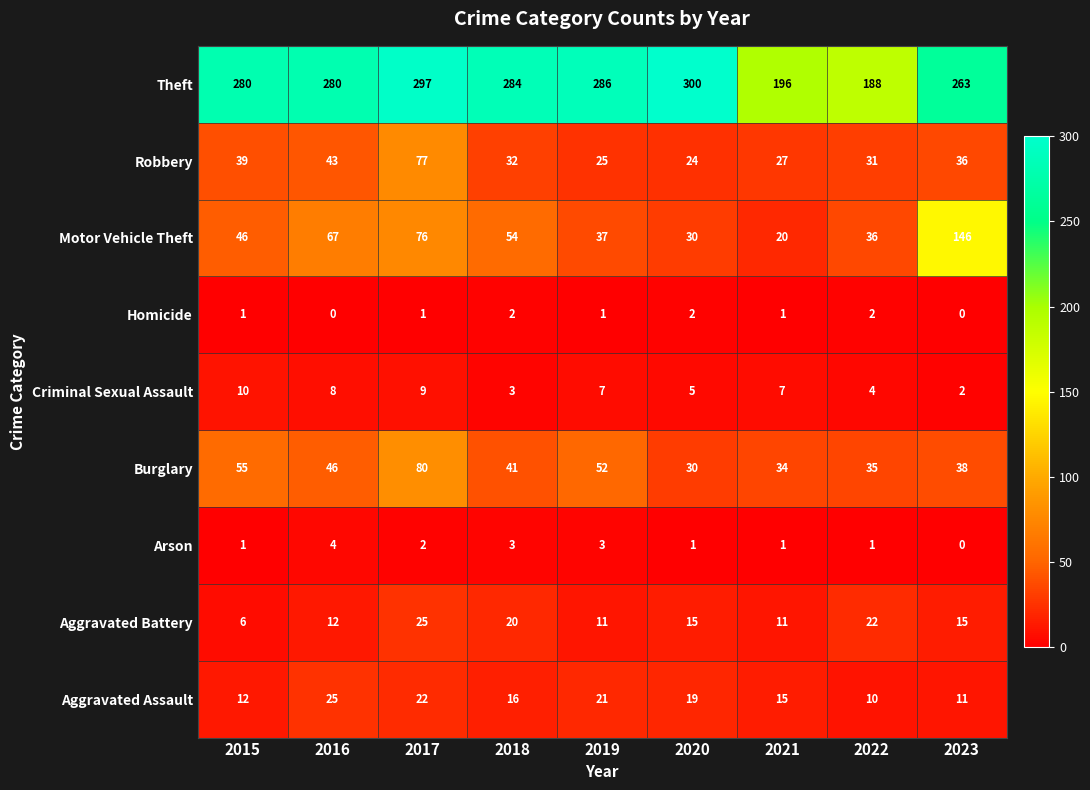

True or false: Homicide has a value of 2 at 2022.

True